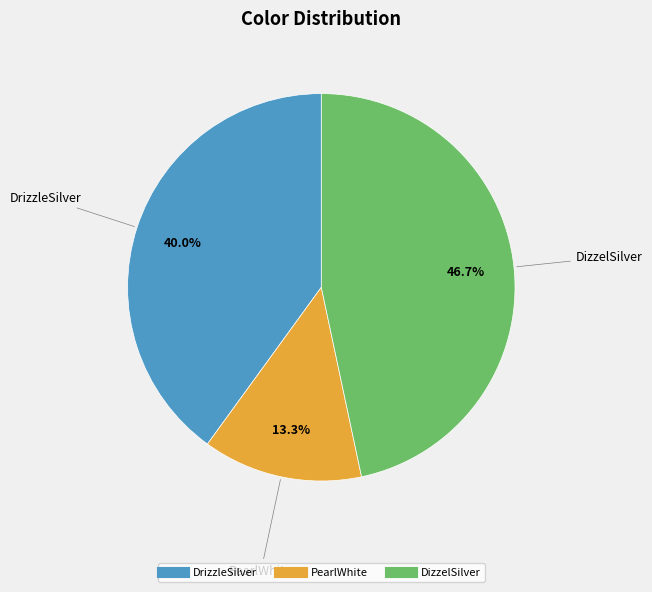

Which category has the biggest portion of the pie?

DizzelSilver